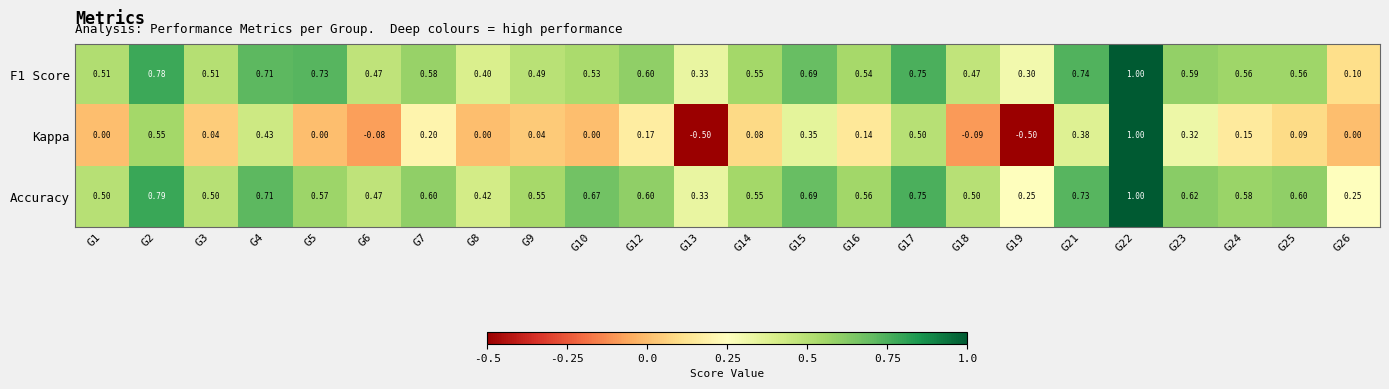

How many data points does each series have?

24